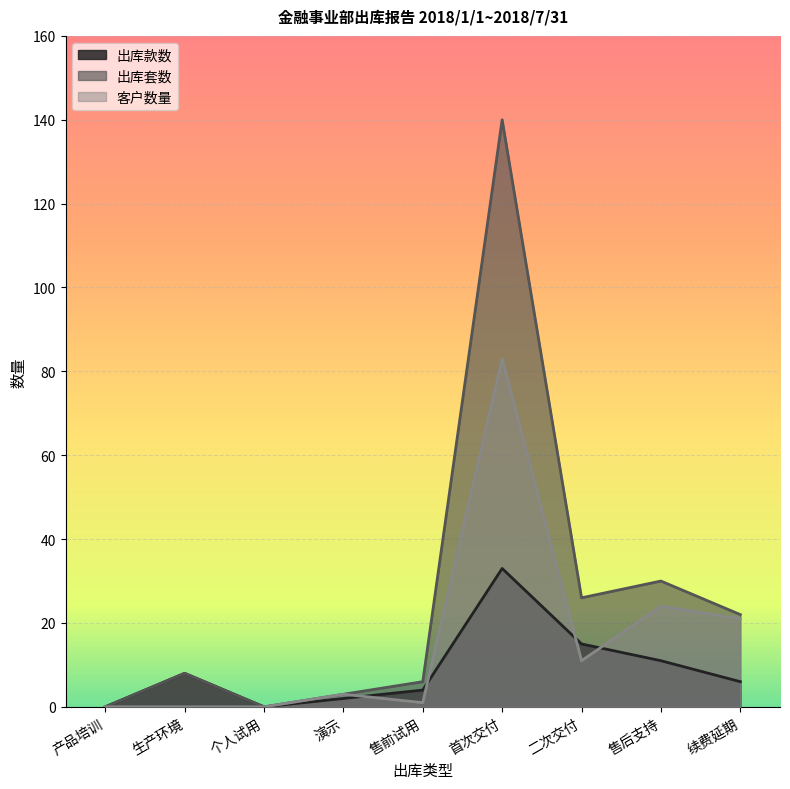

What is the maximum value shown in the chart?

140